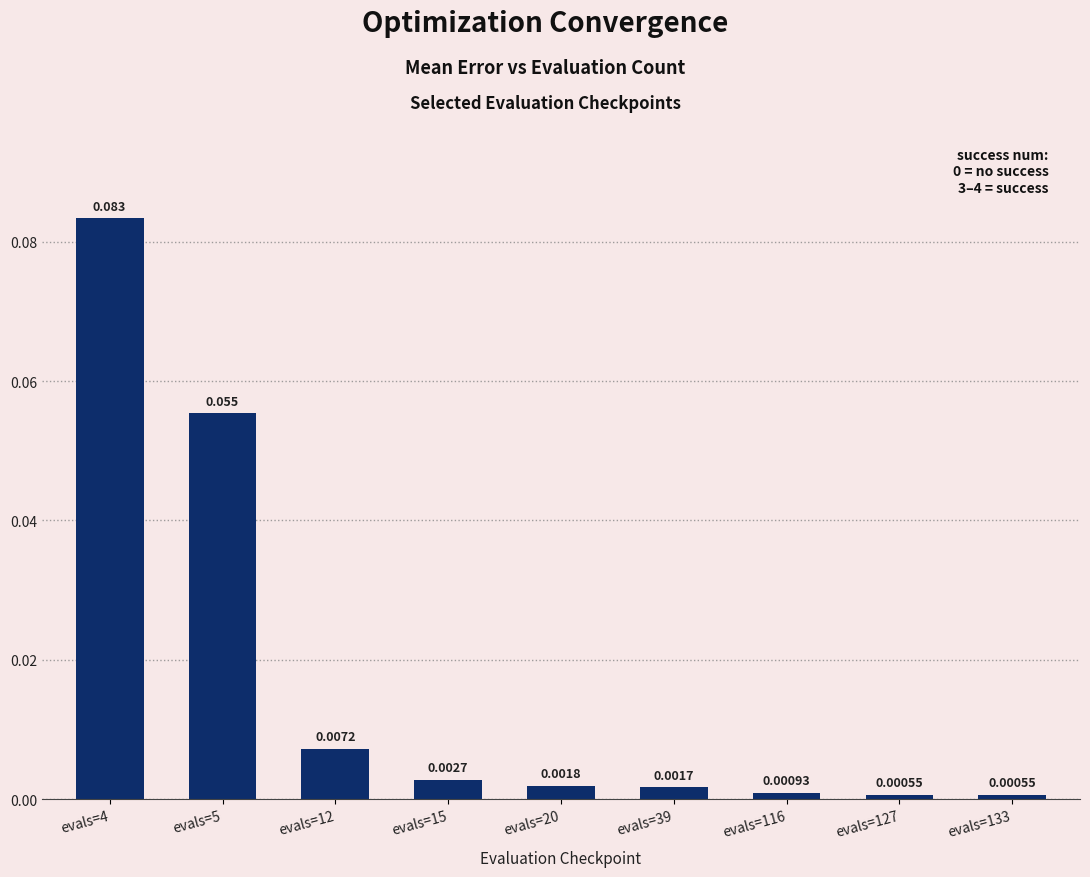

What is the maximum value shown in the chart?

0.1